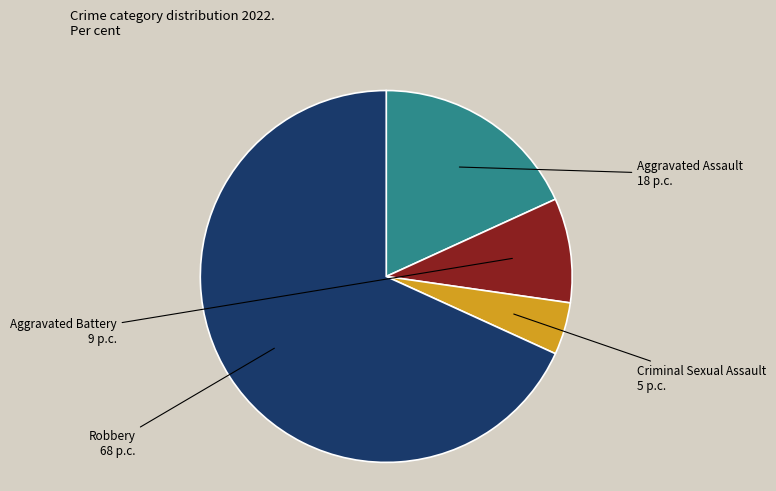

Does any single category account for the majority?

Yes